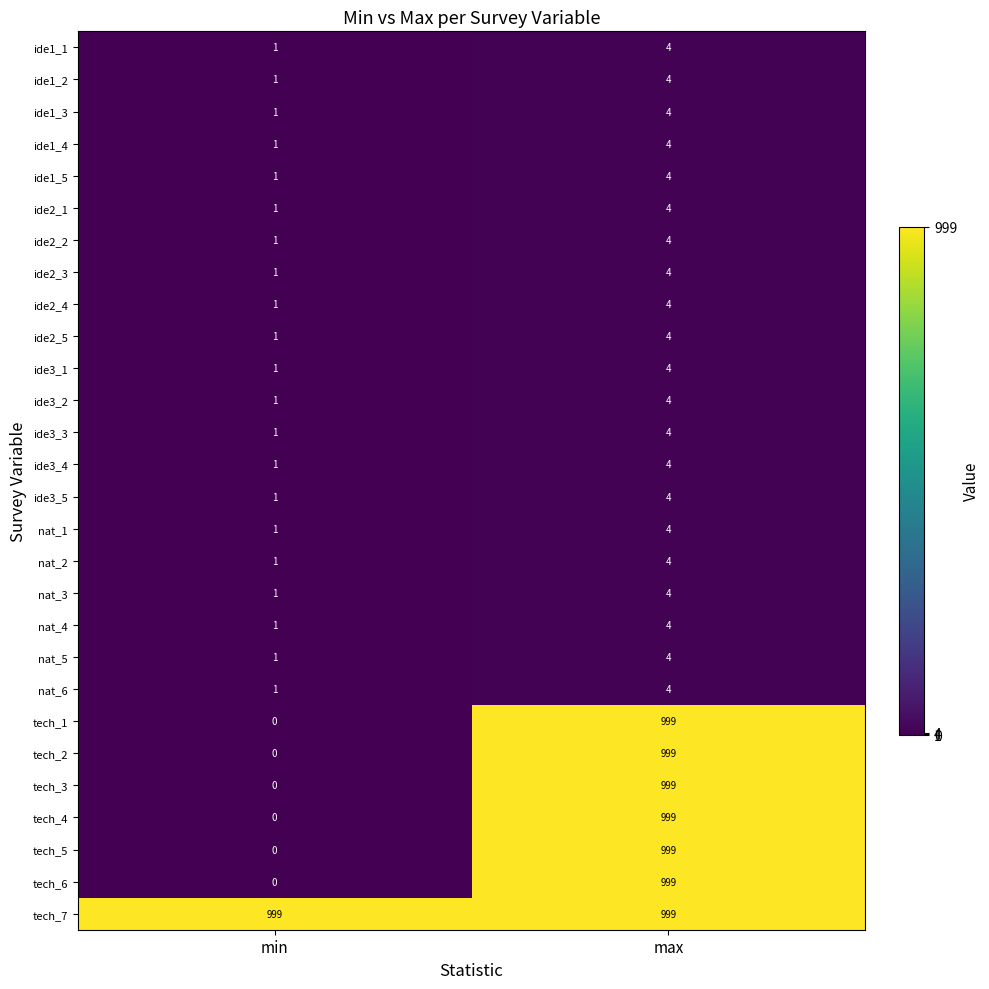

What is the total value across all series at max?

7077